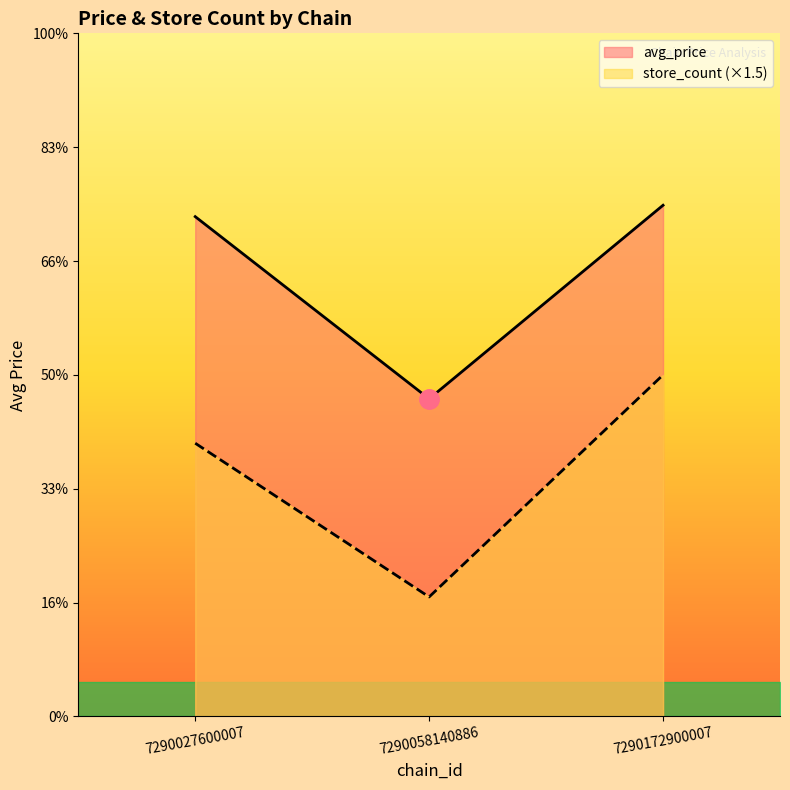

List the series in order of their overall mean, lowest first.

store_count, avg_price